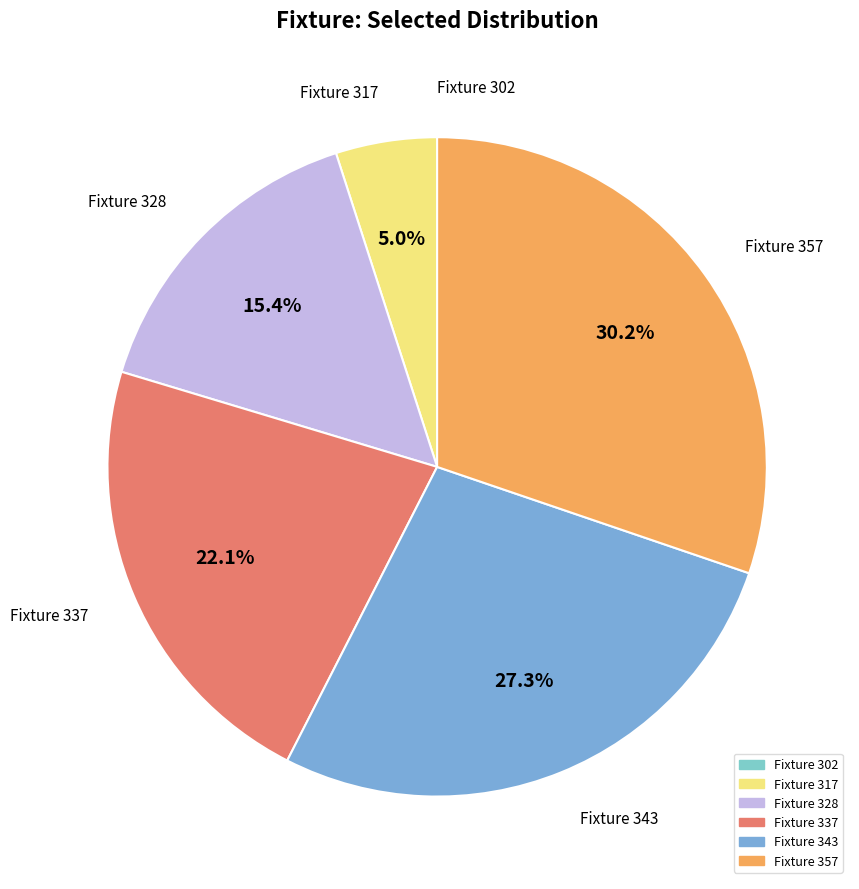

What is the largest slice in the pie chart?

357